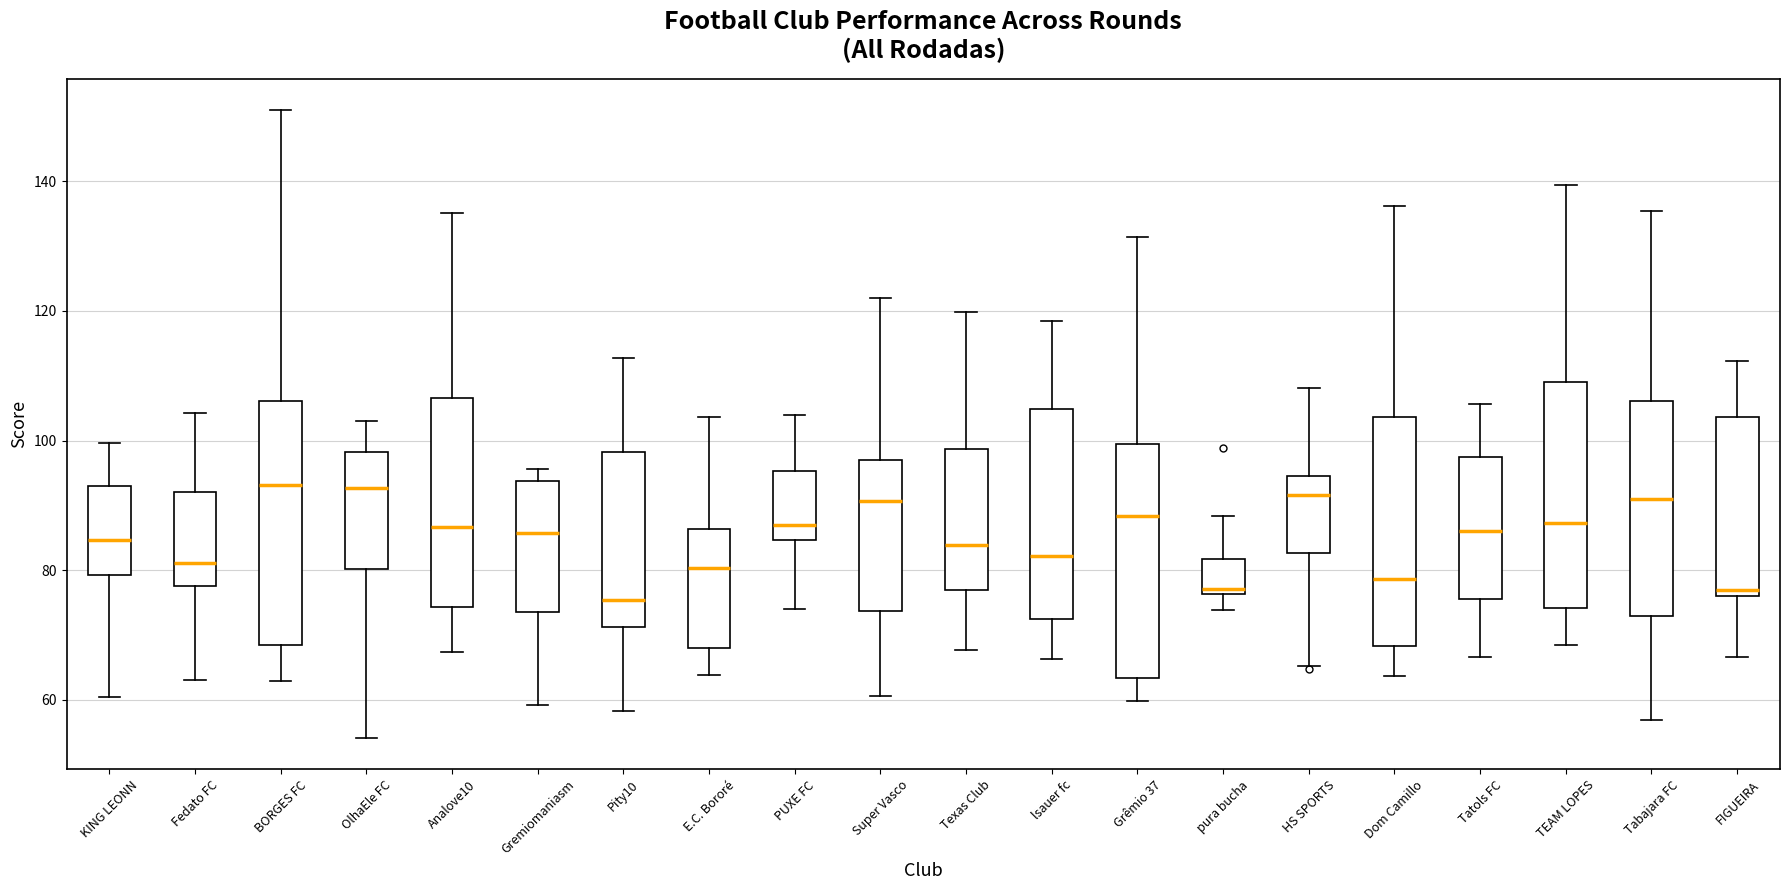

Reading left to right, read every box against the y-axis: the position of its median line, the range the box covers, and the ends of its whiskers. The values are not printed on the chart, so give them approximately, as read against the axis.

KING LEONN: median 84, box 80 to 94, whiskers 60 to 100
Fedato FC: median 82, box 78 to 92, whiskers 62 to 104
BORGES FC: median 94, box 68 to 106, whiskers 62 to 150
OlhaEle FC: median 92, box 80 to 98, whiskers 54 to 102
Analove10: median 86, box 74 to 106, whiskers 68 to 136
Gremiomaniasm: median 86, box 74 to 94, whiskers 60 to 96
Pity10: median 76, box 72 to 98, whiskers 58 to 112
E.C. Bororé: median 80, box 68 to 86, whiskers 64 to 104
PUXE FC: median 86, box 84 to 96, whiskers 74 to 104
Super Vasco: median 90, box 74 to 96, whiskers 60 to 122
Texas Club: median 84, box 76 to 98, whiskers 68 to 120
lsauer fc: median 82, box 72 to 104, whiskers 66 to 118
Grêmio 37: median 88, box 64 to 100, whiskers 60 to 132
pura bucha: median 78, box 76 to 82, whiskers 74 to 88
HS SPORTS: median 92, box 82 to 94, whiskers 66 to 108
Dom Camillo: median 78, box 68 to 104, whiskers 64 to 136
Tatols FC: median 86, box 76 to 98, whiskers 66 to 106
TEAM LOPES: median 88, box 74 to 110, whiskers 68 to 140
Tabajara FC: median 92, box 72 to 106, whiskers 56 to 136
FIGUEIRA: median 76 (just above the box's lower edge), box 76 to 104, whiskers 66 to 112